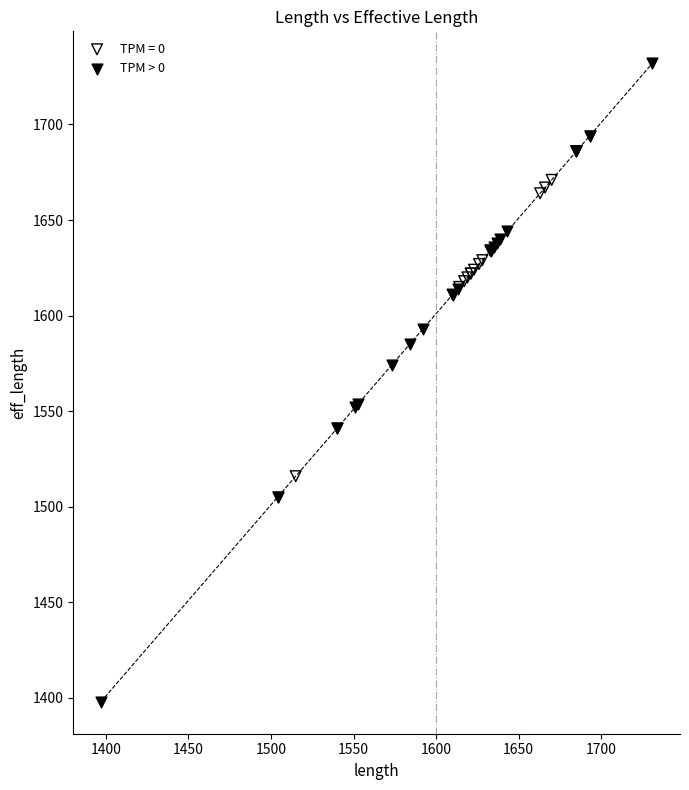

Which series has the widest spread of Y values?

TPM > 0